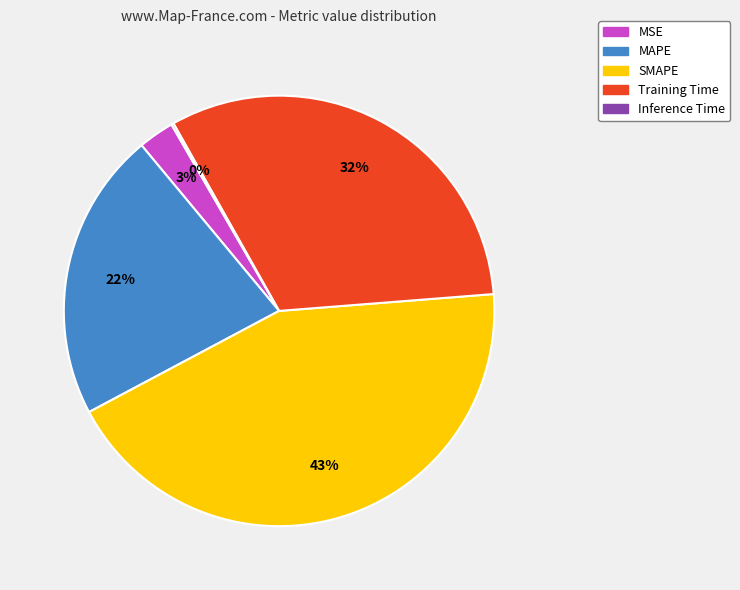

Which slice is the largest?

SMAPE